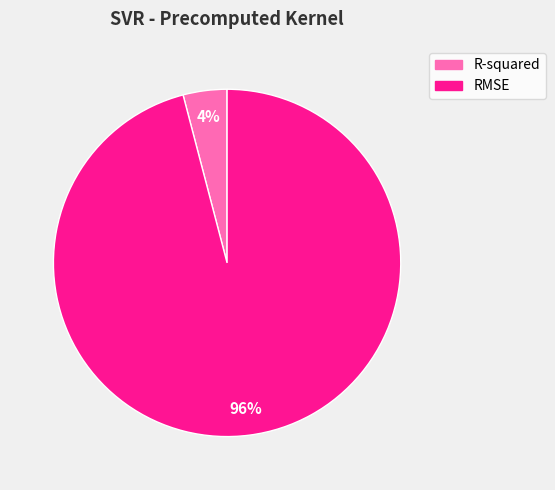

Is it true that R-squared is 4% of the pie?

True